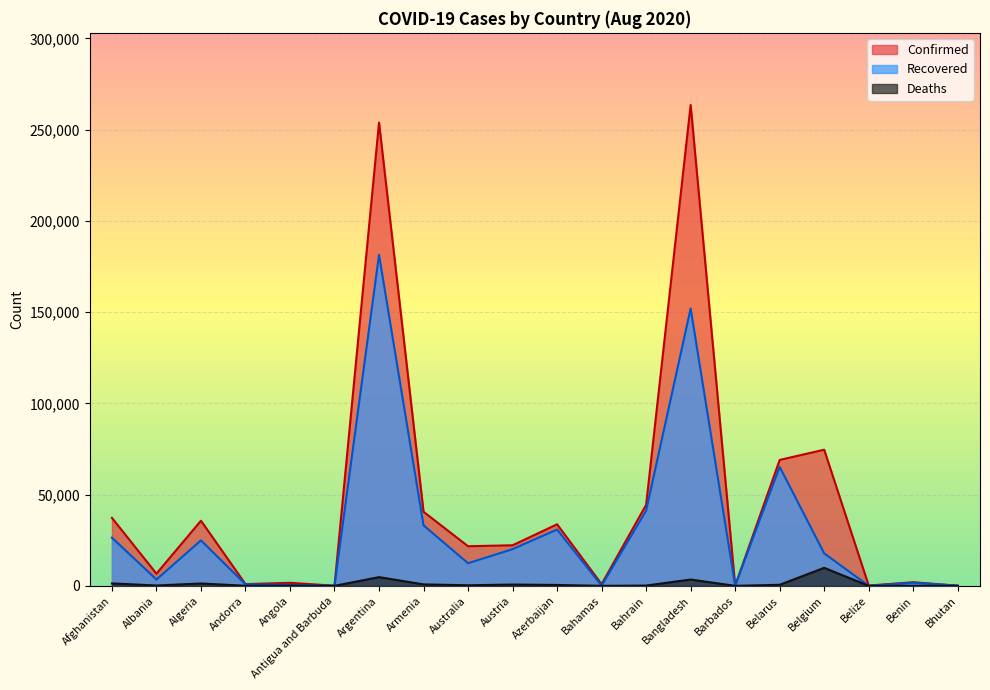

What position from the right is Albania?

19